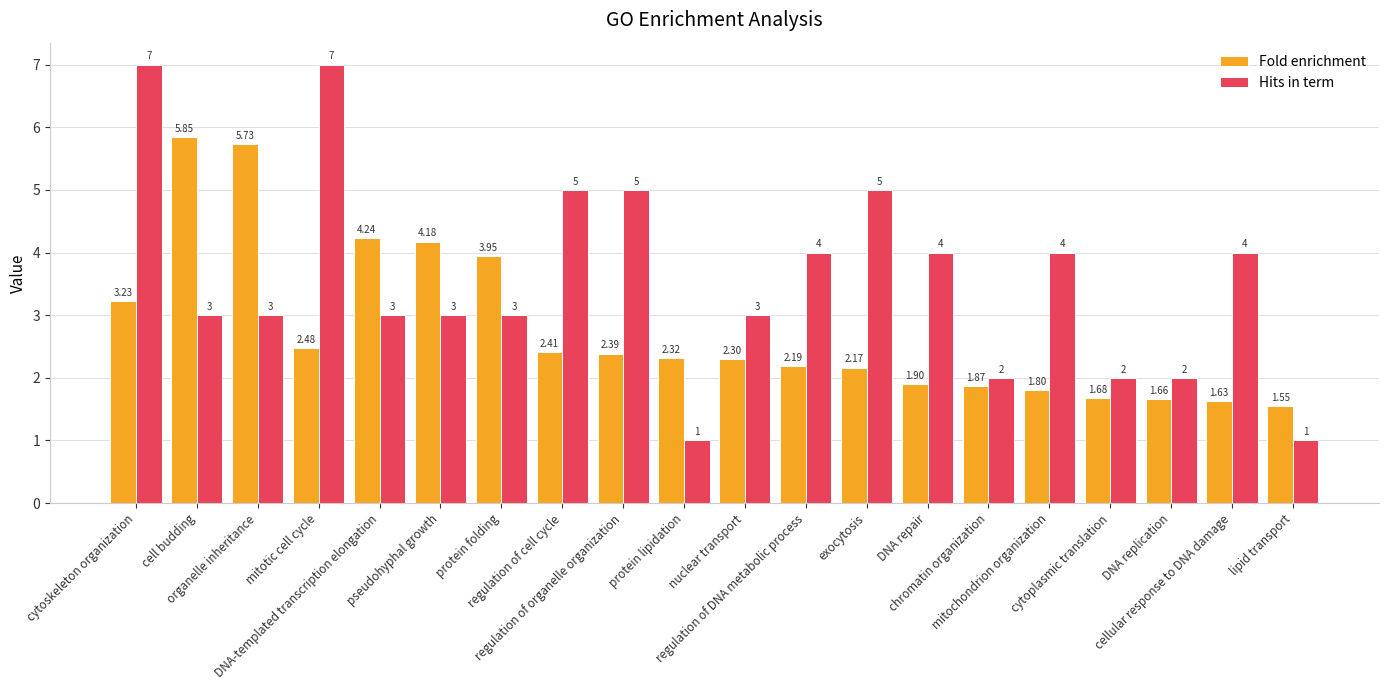

The Fold enrichment series shows 2.2 at regulation of DNA metabolic process. True or false?

True